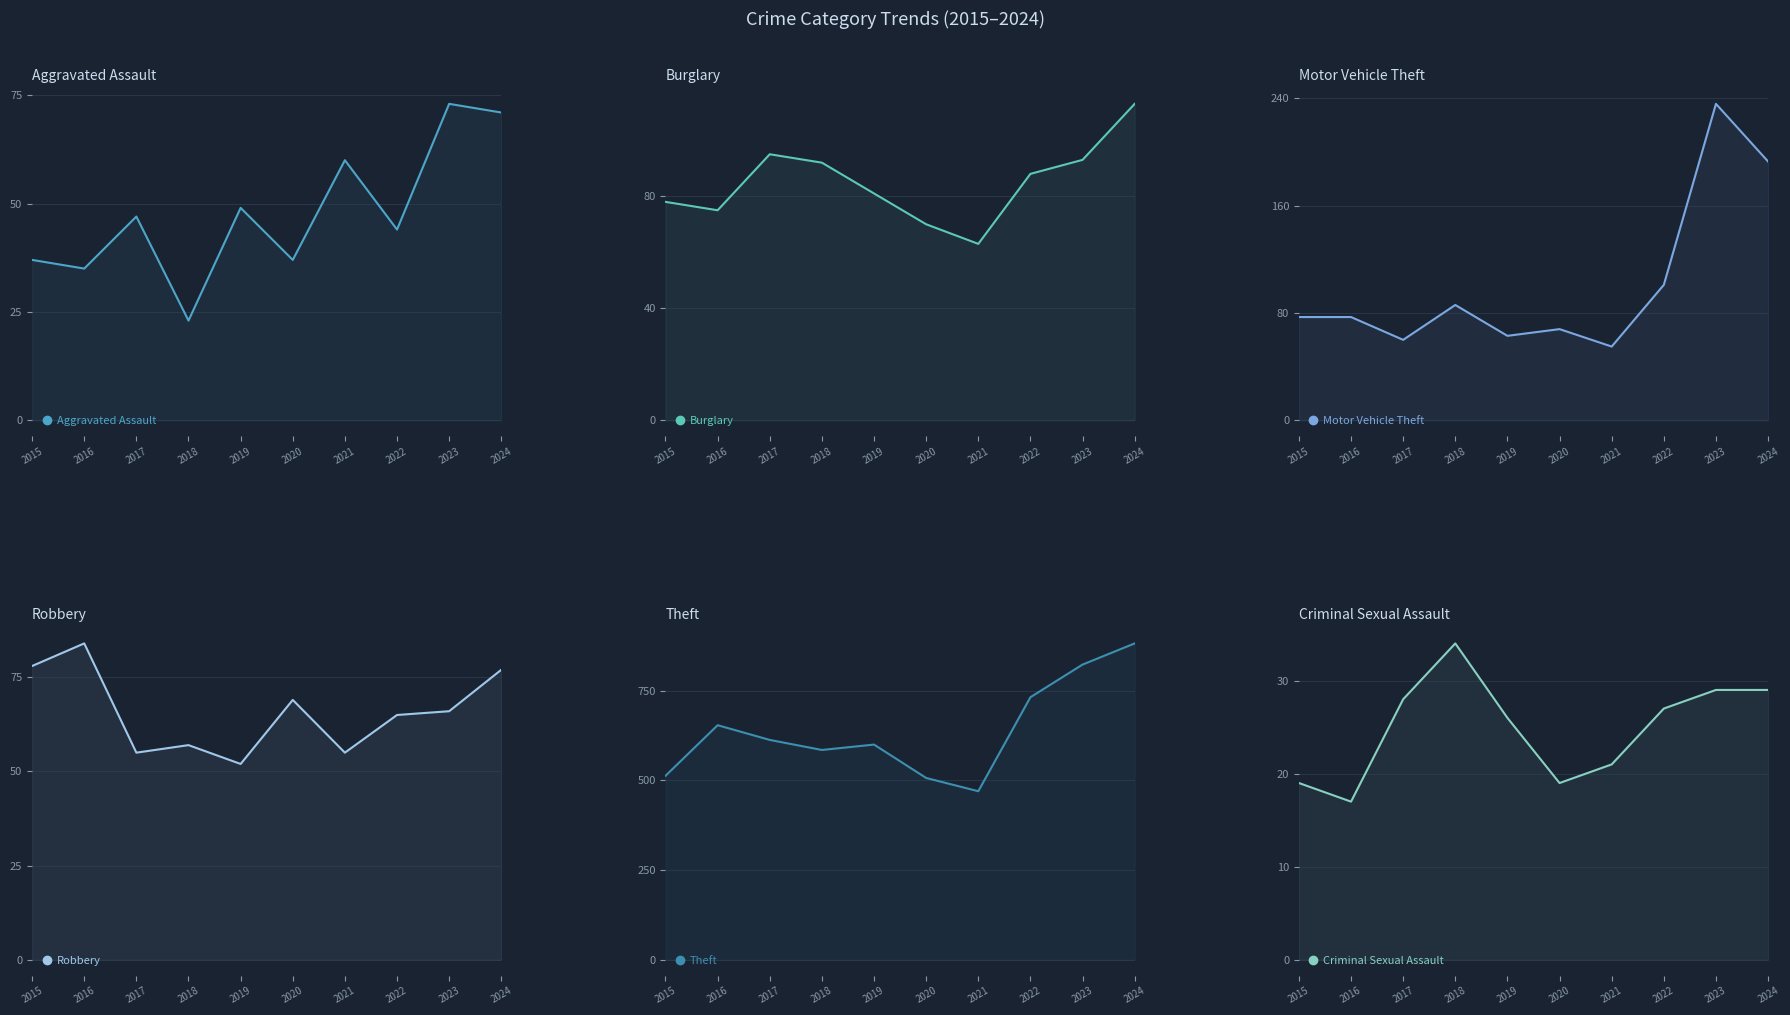

How many interior local valleys does the Motor Vehicle Theft series have?

3